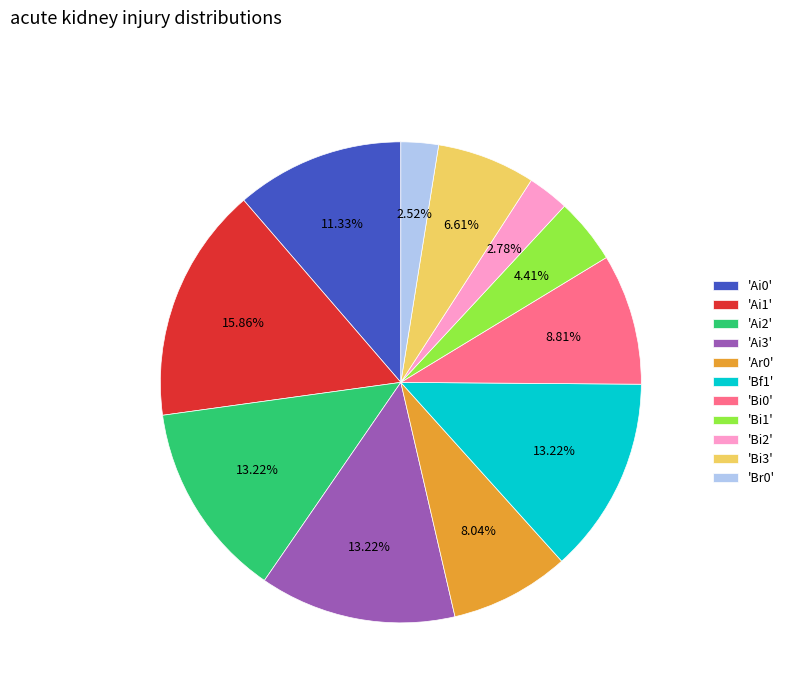

What is the ratio of the value at 'Br0' to the value at 'Ar0'?

0.3